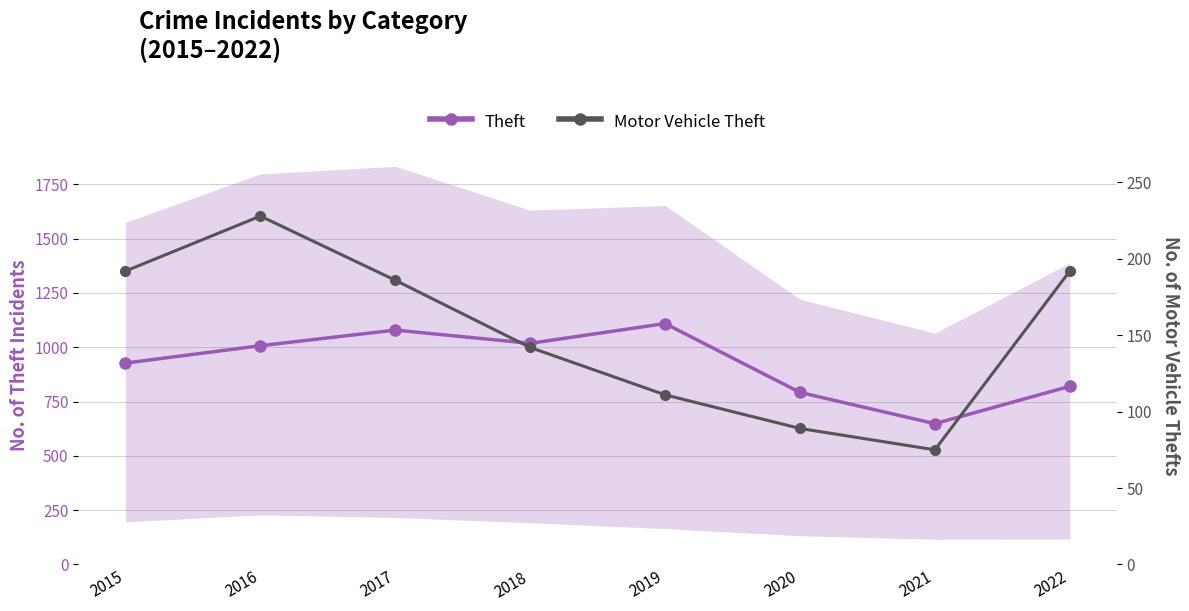

True or false: Theft and Motor Vehicle Theft cross at least once.

False